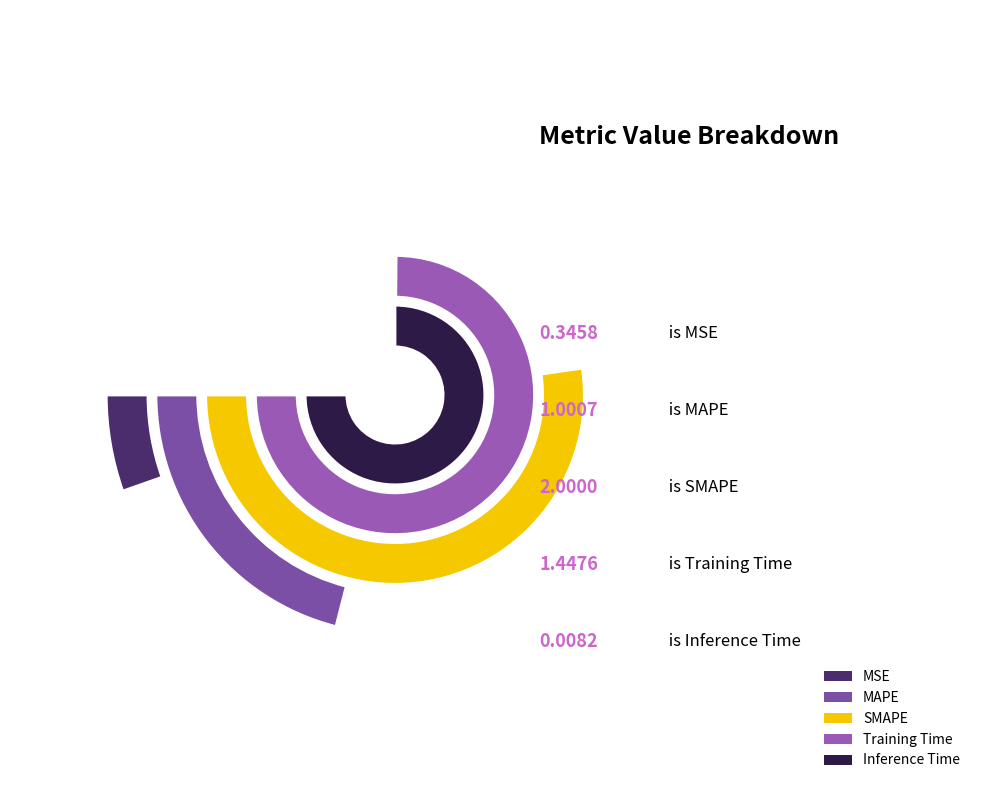

How many segments does this pie chart have?

5